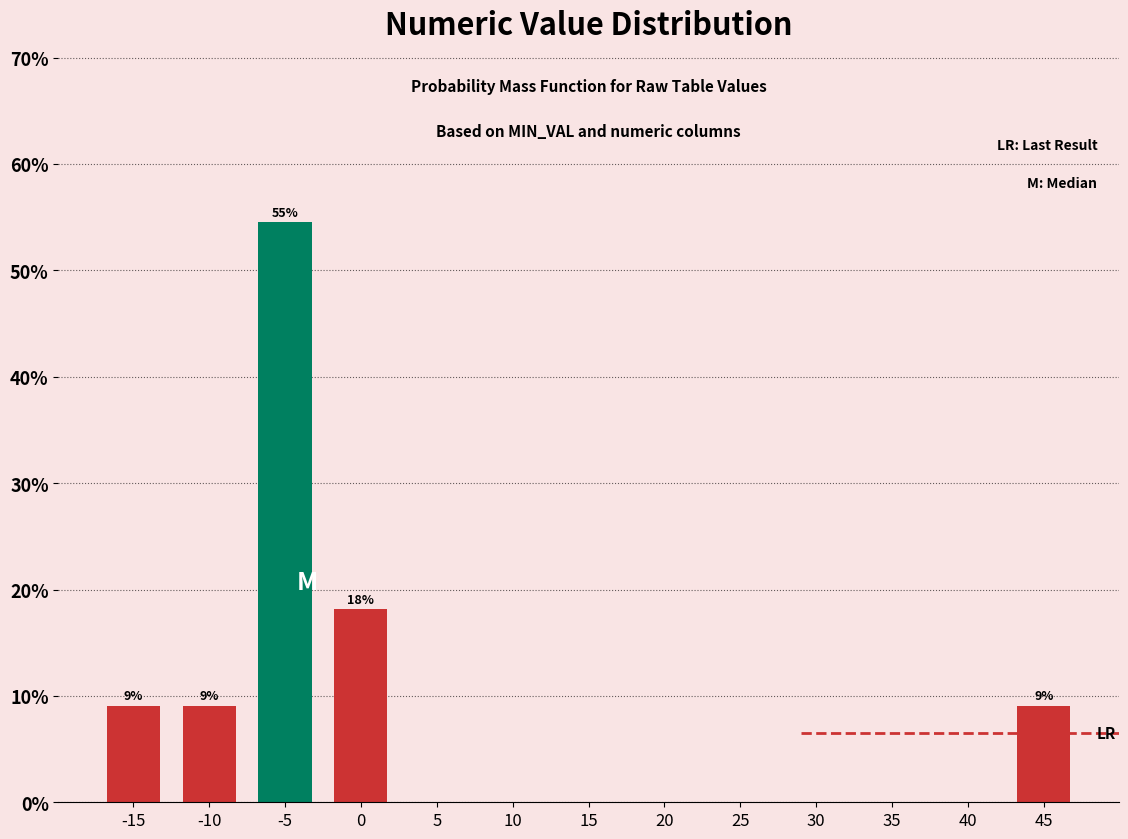

Reading left to right, extract all data points from this chart.

-15=9.1	-10=9.1	-5=54.5	0=18.2	5=0.0	10=0.0	15=0.0	20=0.0	25=0.0	30=0.0	35=0.0	40=0.0	45=9.1